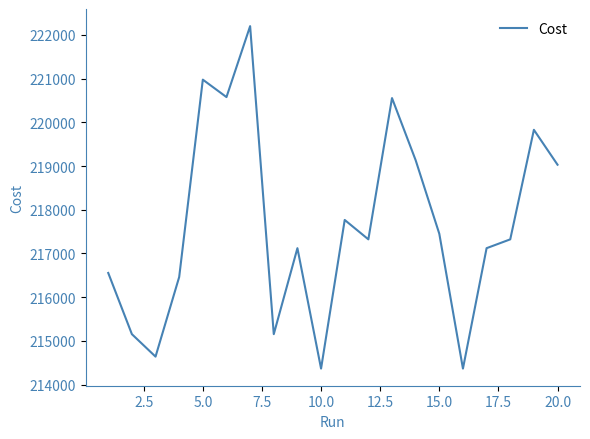

Does the chart have visible grid lines?

No